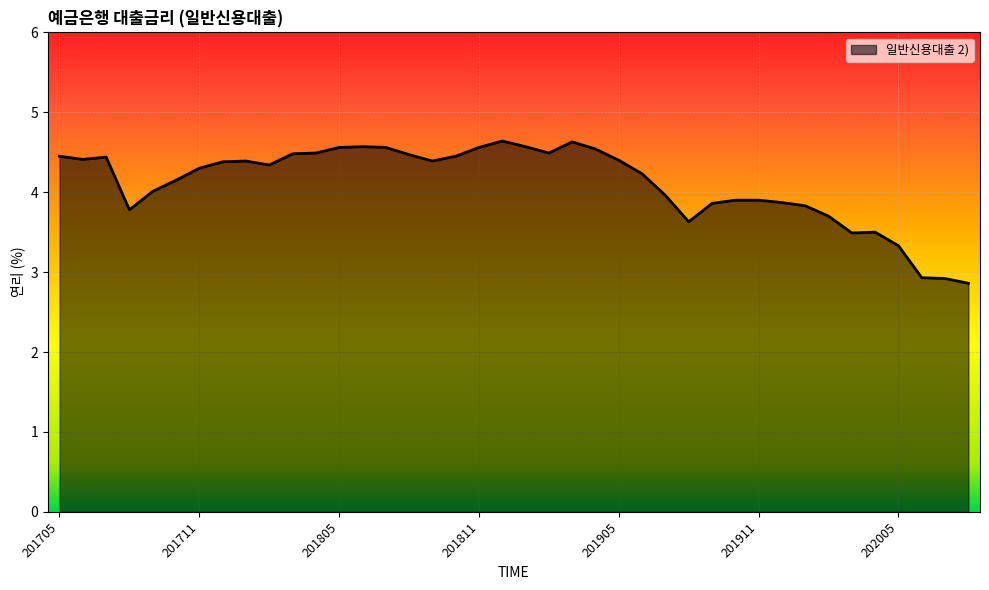

What is the smallest value displayed?

2.9